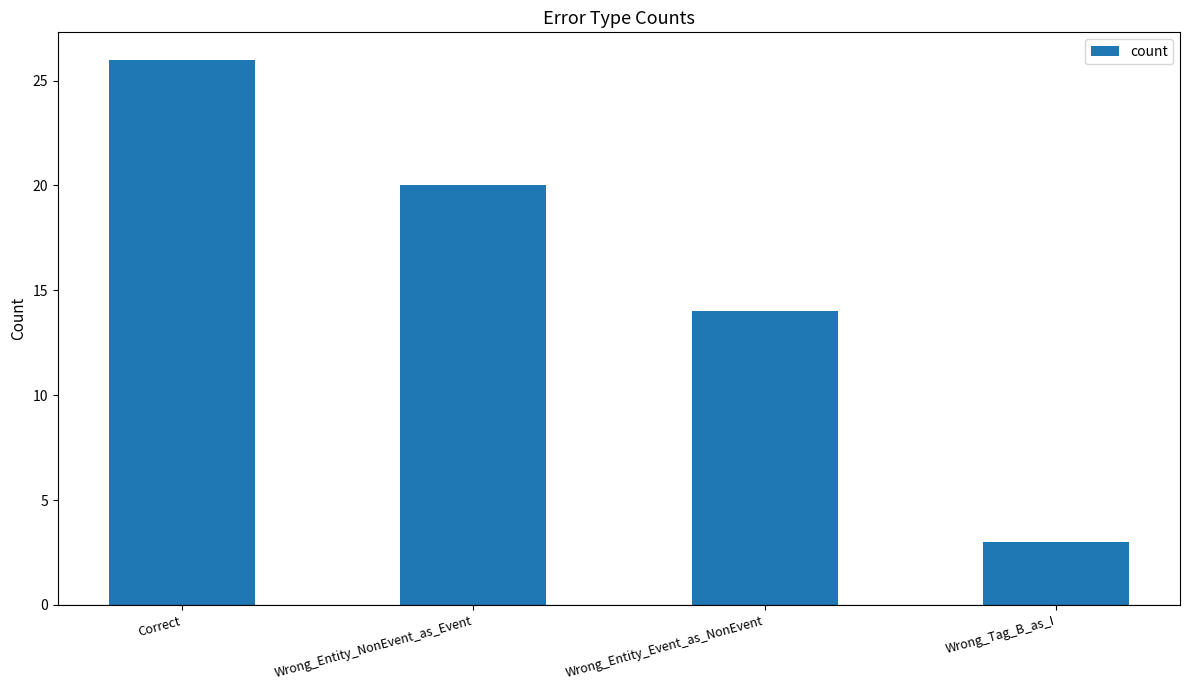

What is the maximum value shown in the chart?

26